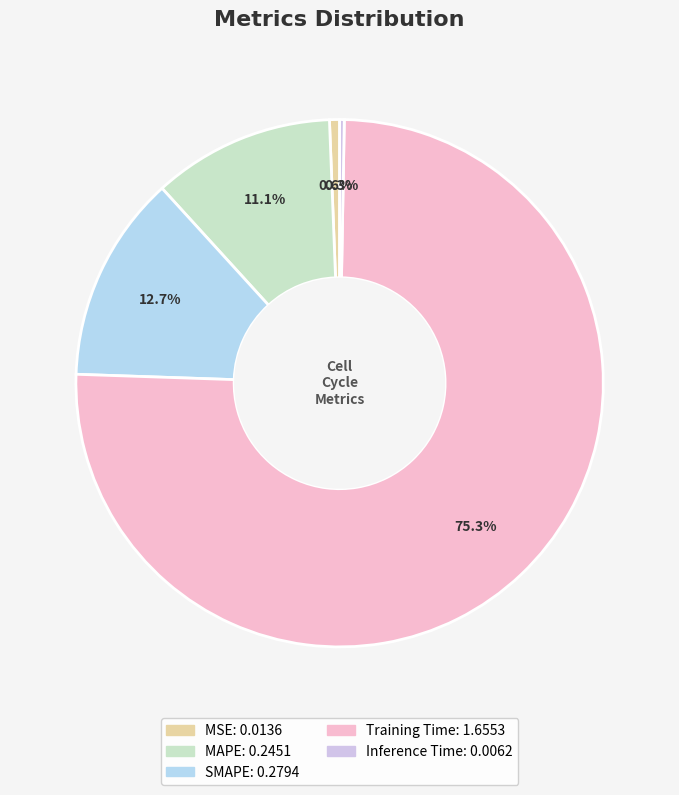

What is the largest slice in the pie chart?

Training Time